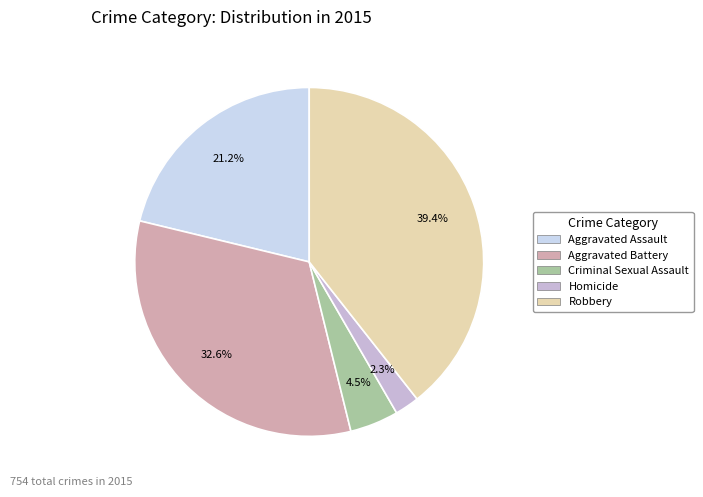

To the nearest percent, what portion does Robbery represent?

39%